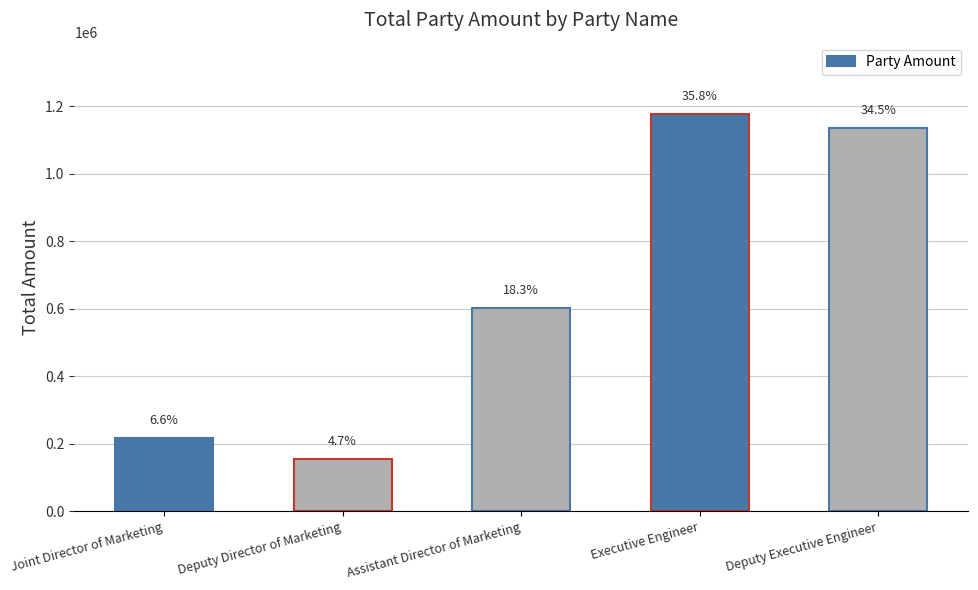

How many bars are there in total?

5